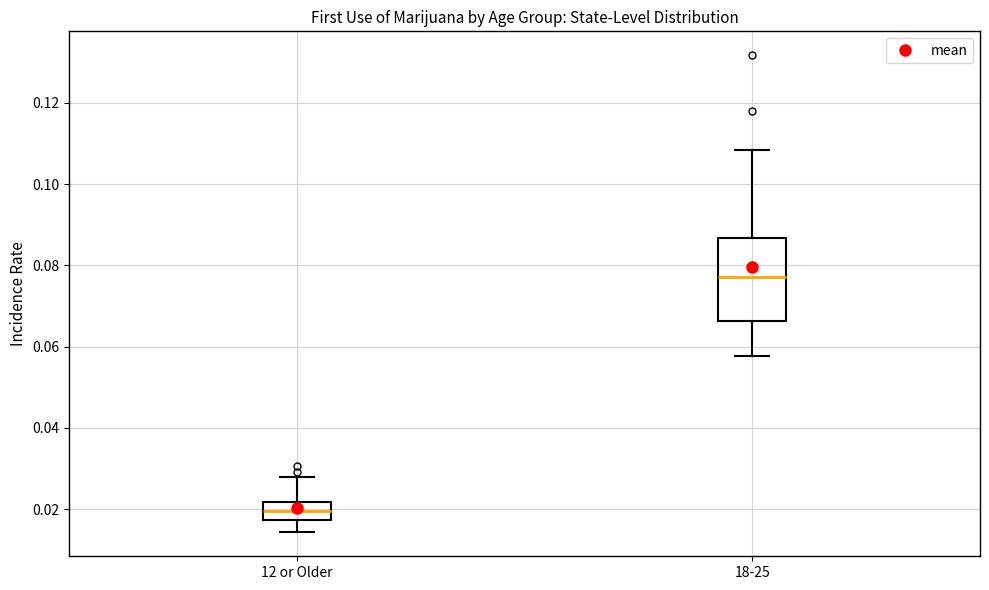

Reading left to right, transcribe this box plot: for each box, give where its median line is, the range the box spans, and where its two whiskers end, as read against the y-axis. The values are not printed on the chart, so give them approximately, as read against the axis.

12 or Older: median 0.020, box 0.018 to 0.022, whiskers 0.014 to 0.028
18-25: median 0.078, box 0.066 to 0.086, whiskers 0.058 to 0.108